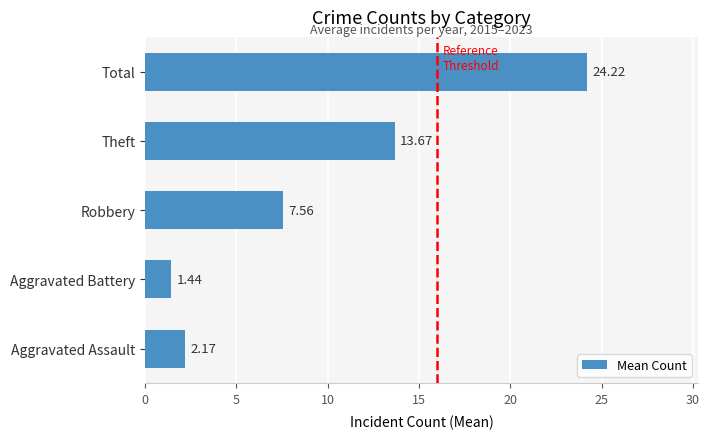

Does the chart contain any negative values?

No